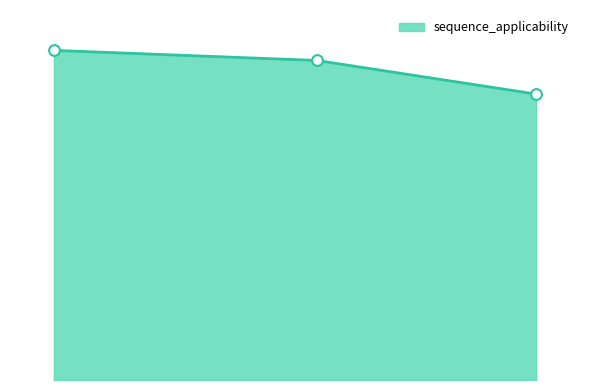

Approximately how many times larger is the value at 70 compared to 95?

1.1